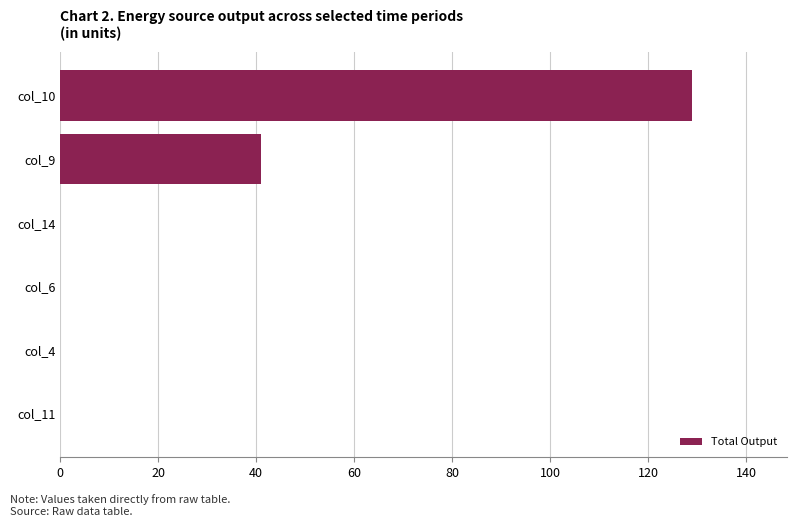

Reading bottom to top, extract all data points from this chart.

col_11=0.0	col_4=0.0	col_6=0.0	col_14=0.0	col_9=41.0	col_10=129.0